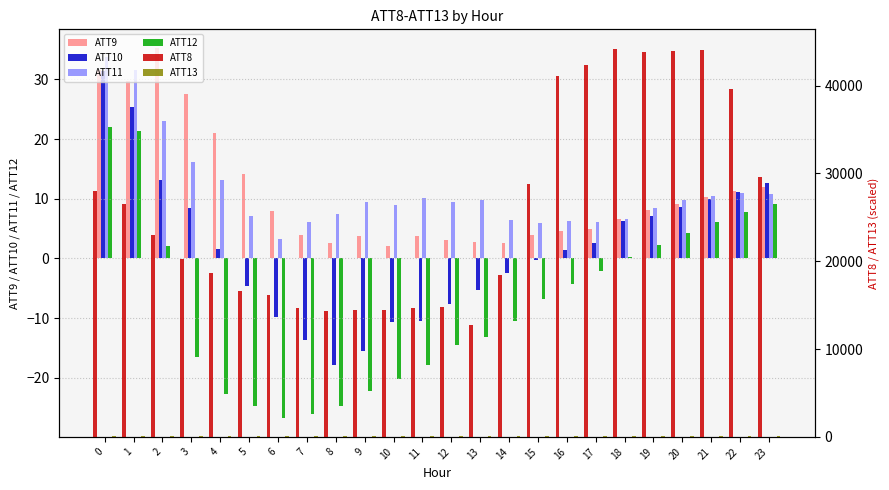

What is the maximum value for ATT13?

58.8